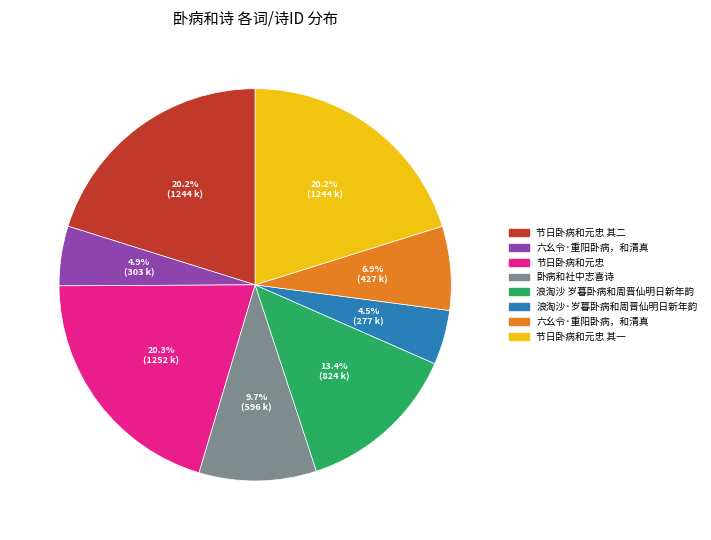

Does any single category account for the majority?

No